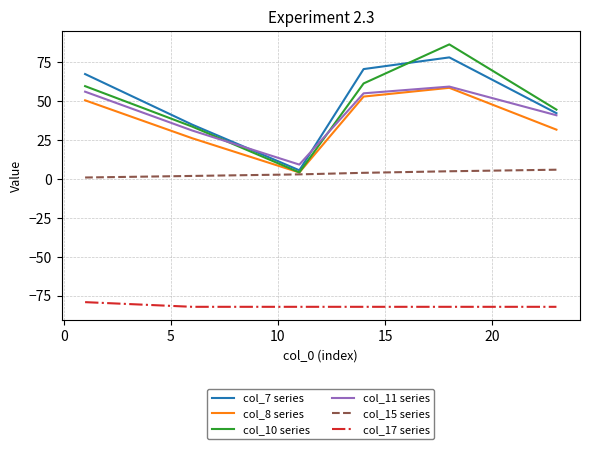

True or false: col_11 series and col_17 series intersect in this chart.

False